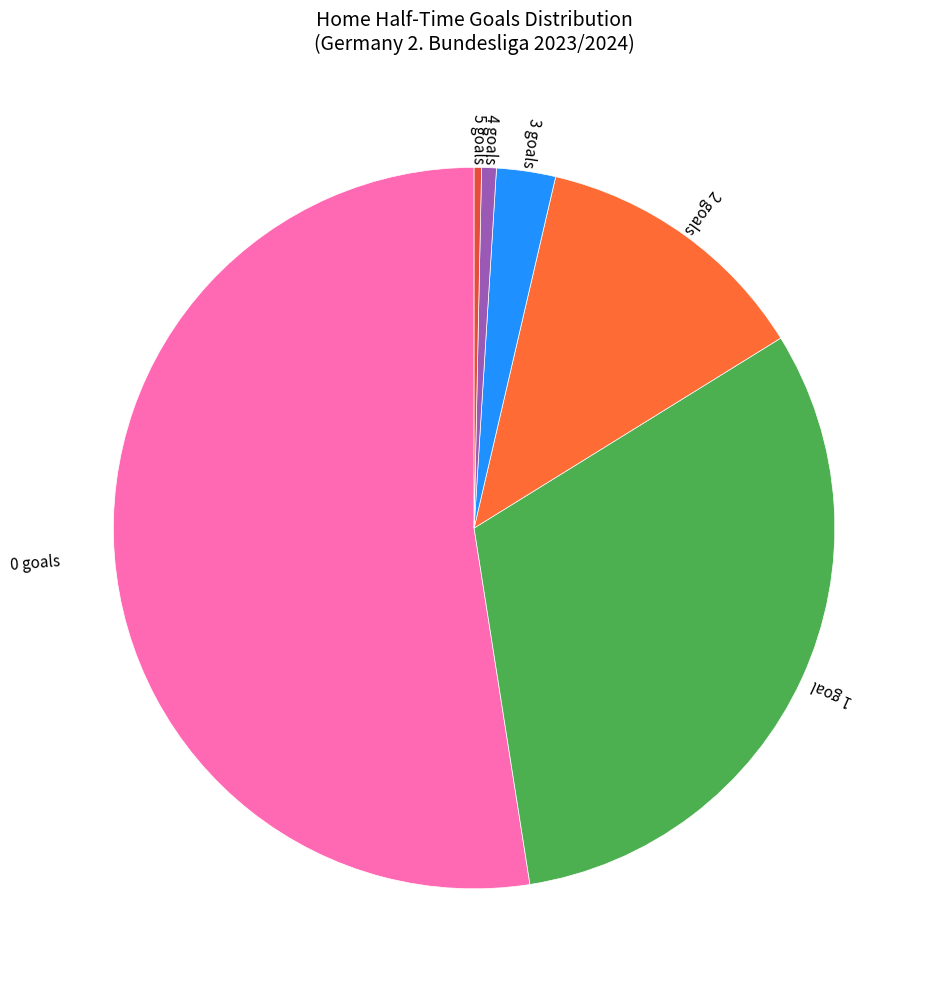

Do 2 goals and 3 goals together represent more than half of the pie?

No